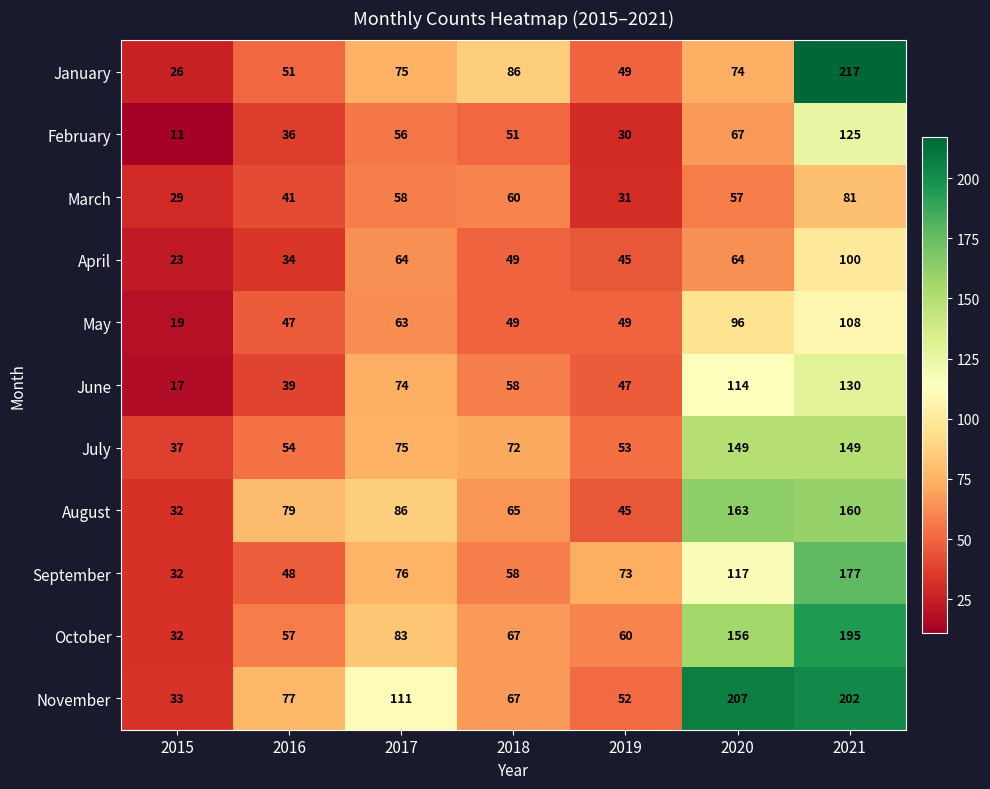

True or false: November has a value of 202 at 2021.

True